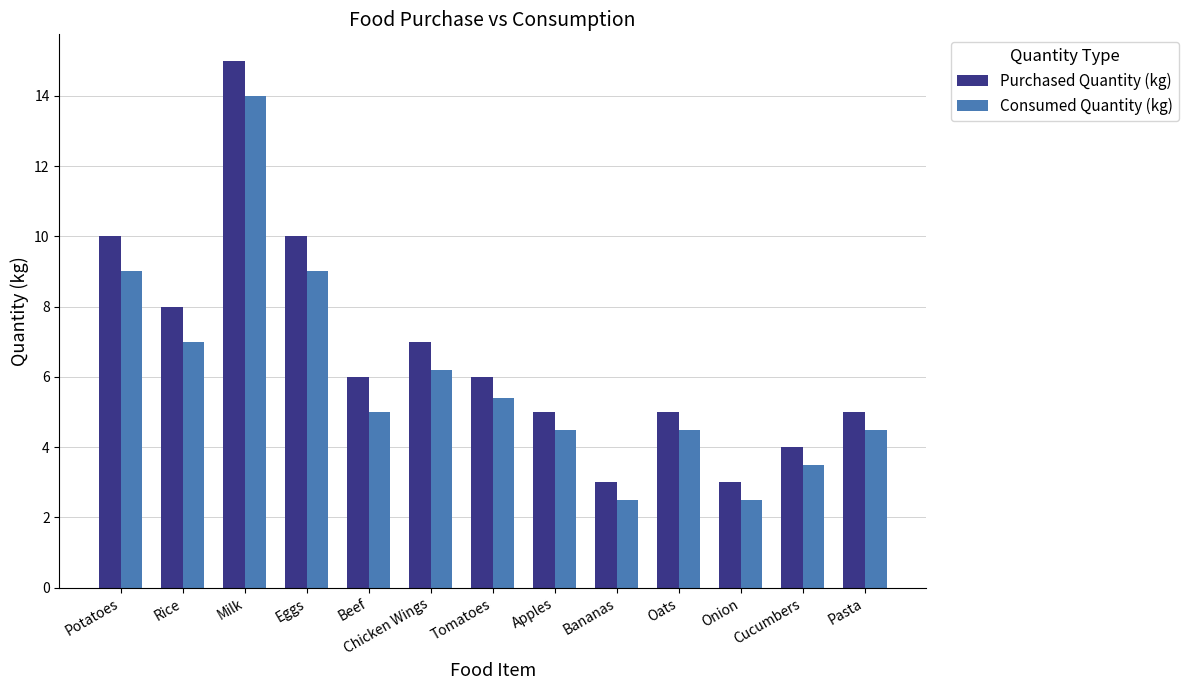

What is the average value of the Consumed Quantity (kg) series?

6.0